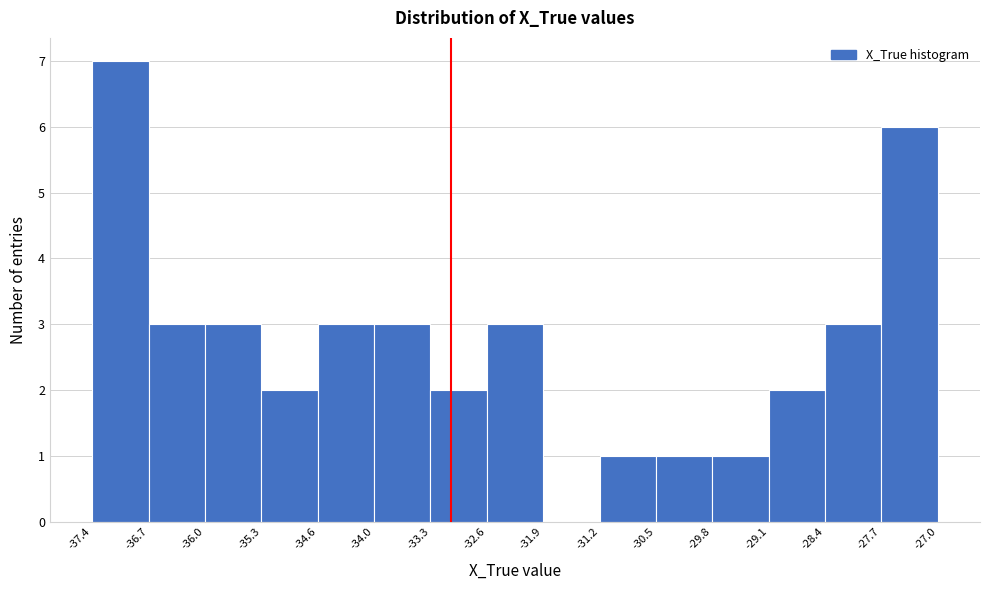

What is the height of the bar covering -28.4 to -27.7 on the x-axis? The values are not printed on the chart, so give them approximately, as read against the axis.

3